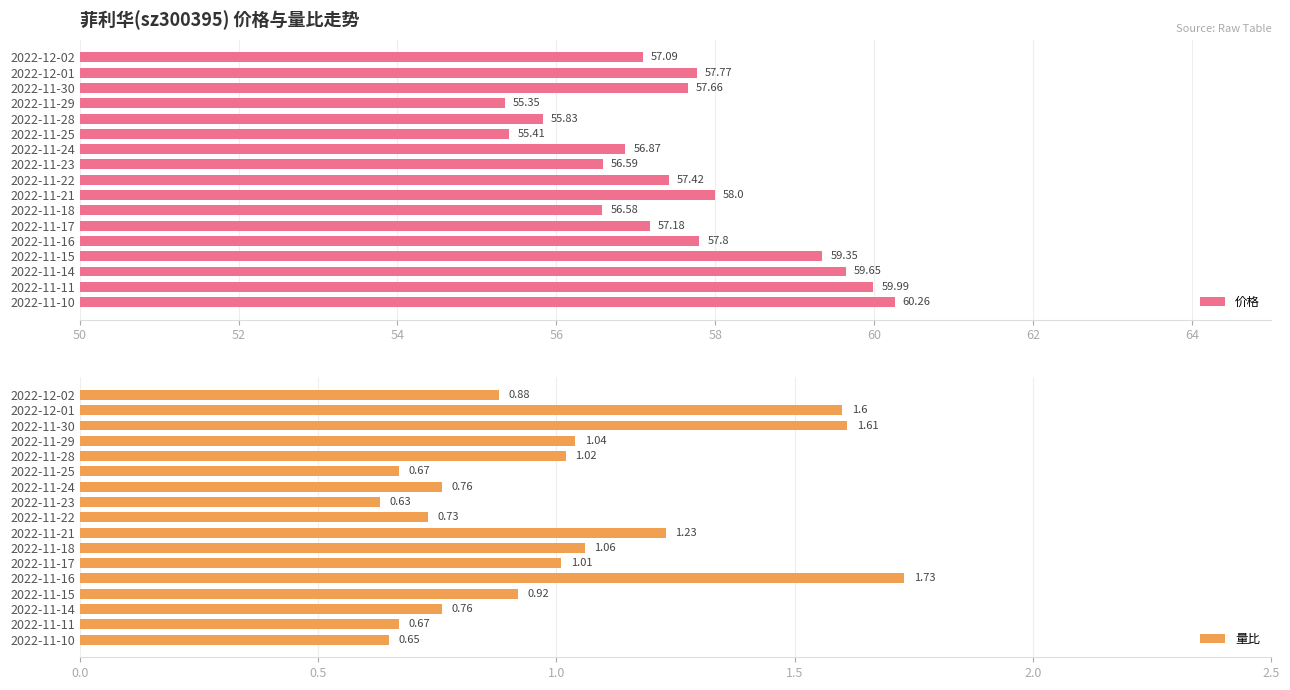

List the labels in order of 价格 value, largest first.

2022-11-10, 2022-11-11, 2022-11-14, 2022-11-15, 2022-11-21, 2022-11-16, 2022-12-01, 2022-11-30, 2022-11-22, 2022-11-17, 2022-12-02, 2022-11-24, 2022-11-23, 2022-11-18, 2022-11-28, 2022-11-25, 2022-11-29